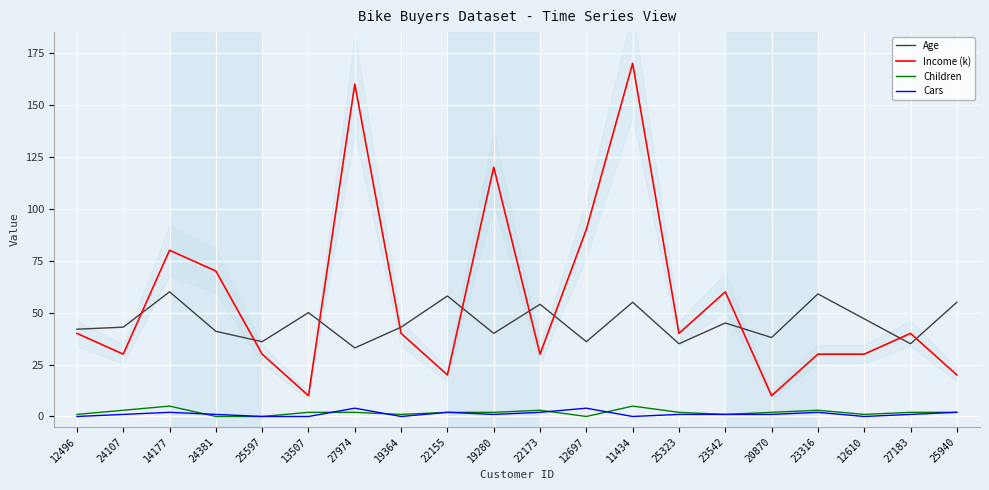

Is the value of Cars at 27974 greater than the value of Children at 13507?

Yes